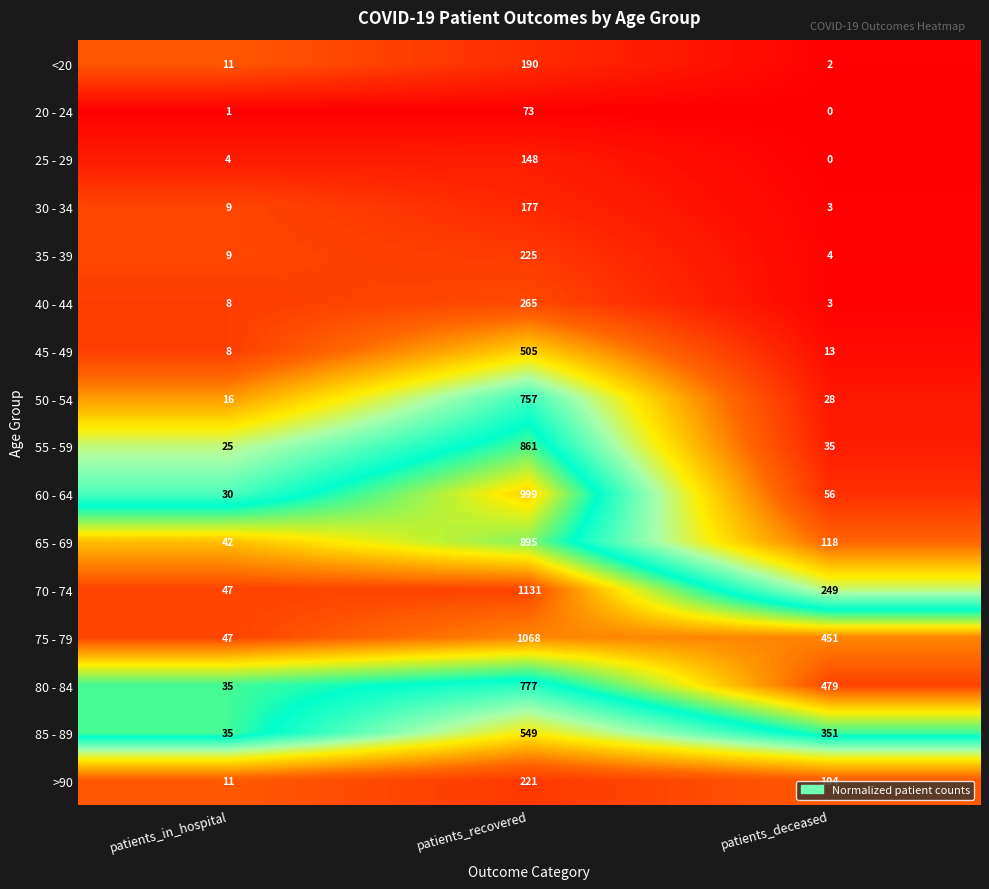

Which label corresponds to the largest value in the chart?

patients_recovered